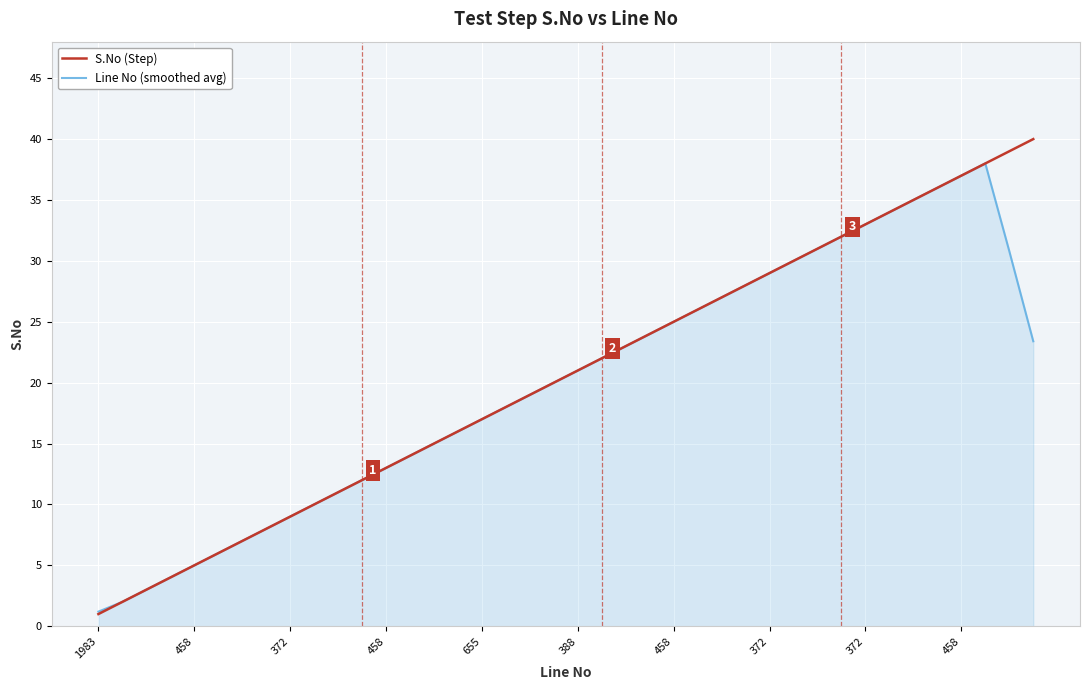

Which series has the largest range (max minus min)?

S.No (Step)